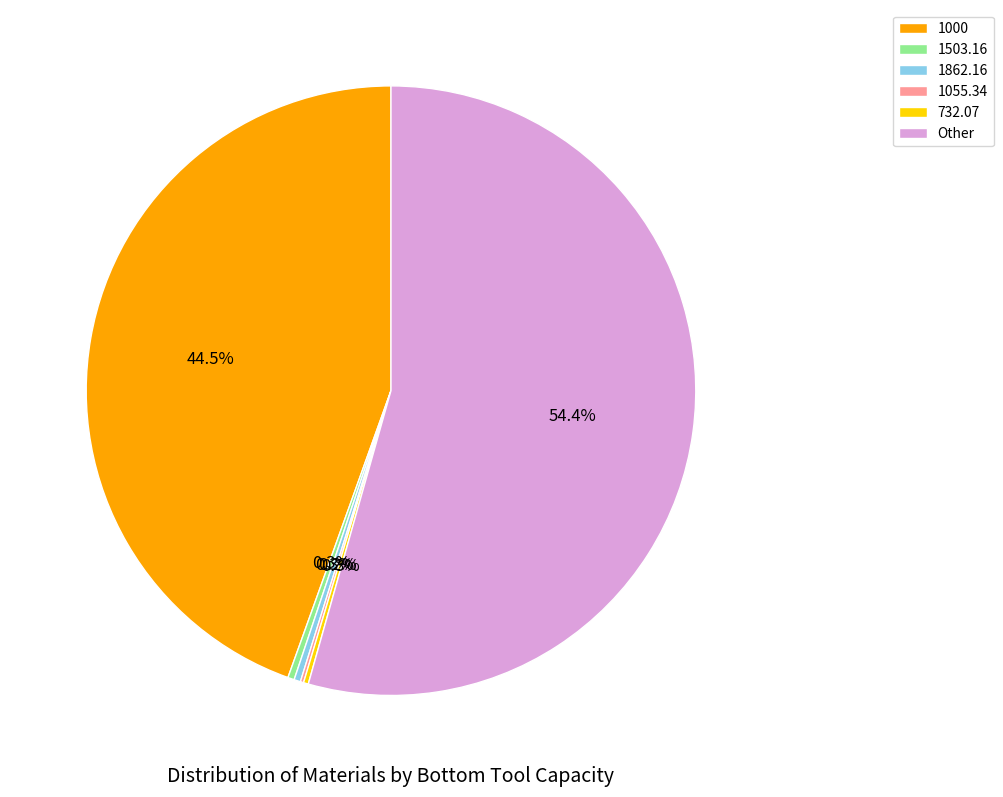

Between Other and 1862.16, which is larger?

Other